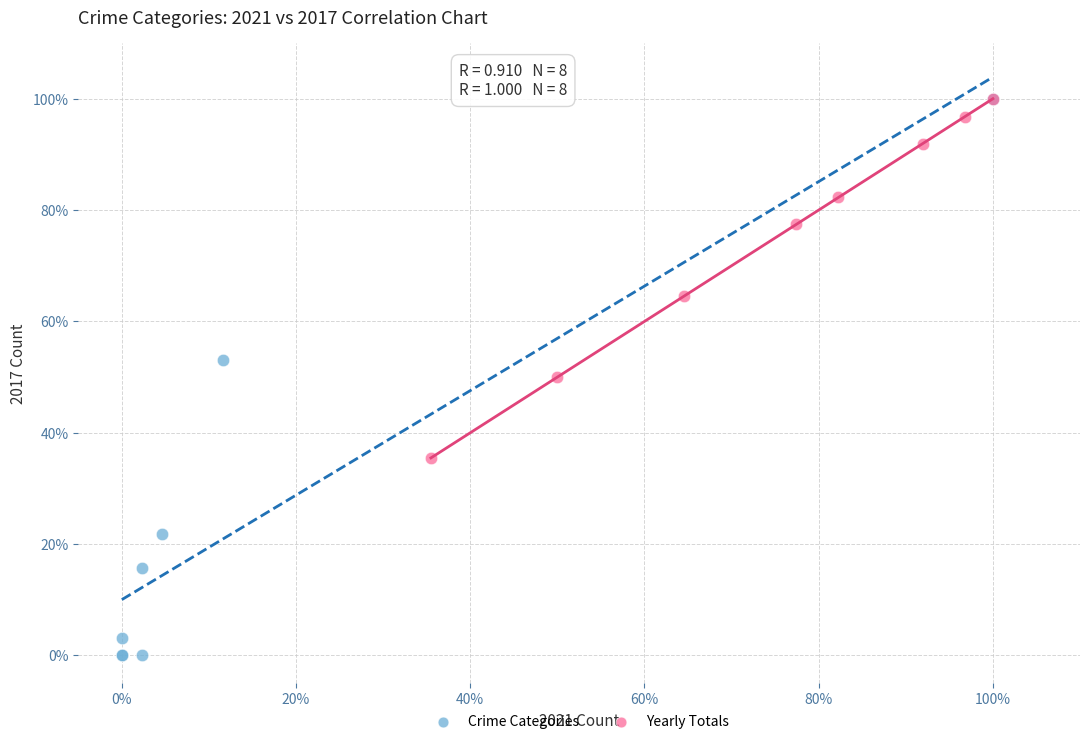

Which series reaches the minimum Y coordinate?

Crime Categories